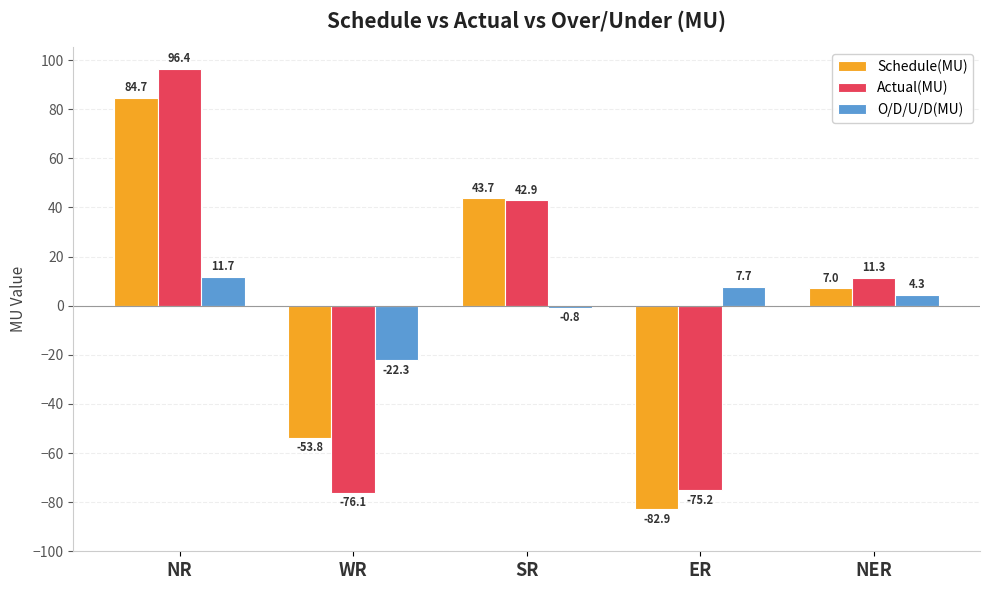

The value of Schedule(MU) at NER is 7.0. True or false?

True